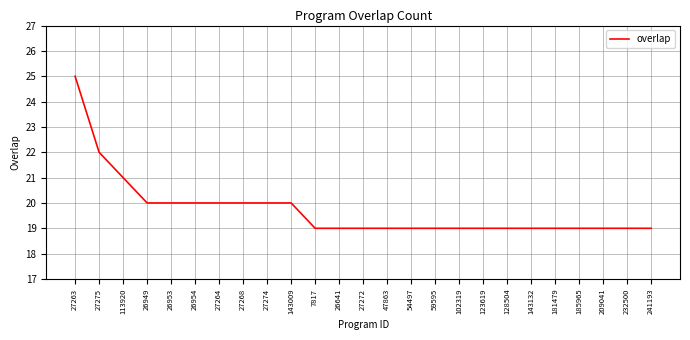

Reading left to right, transcribe all the data shown in this chart.

27263=25	27275=22	113920=21	26949=20	26953=20	26954=20	27264=20	27268=20	27274=20	143009=20	7817=19	26641=19	27272=19	47863=19	54497=19	59595=19	102319=19	123619=19	128504=19	143132=19	181479=19	185965=19	209041=19	232500=19	241193=19